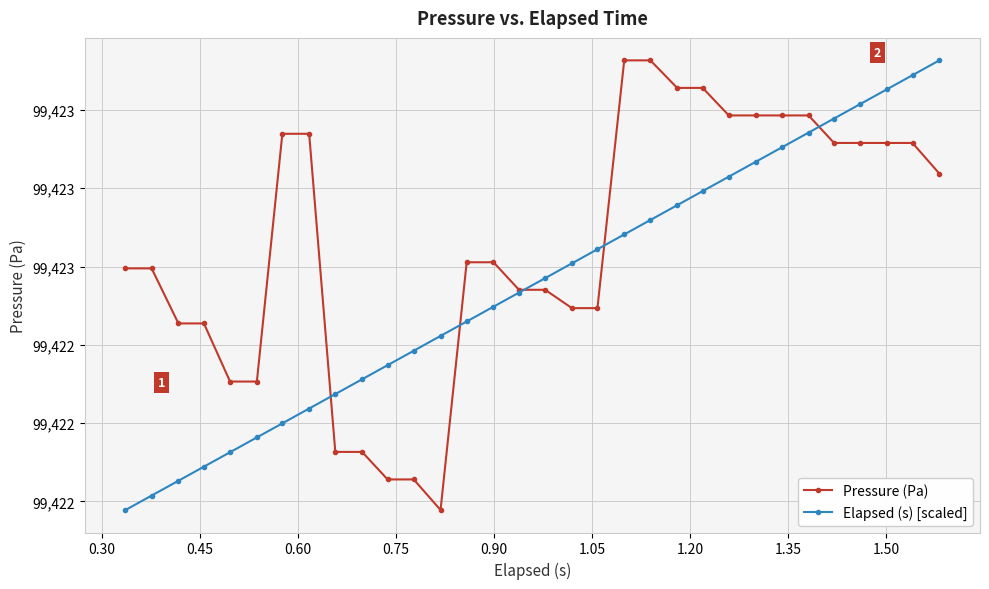

What are all the series names shown in the legend?

Pressure (Pa), Elapsed (s) [scaled]